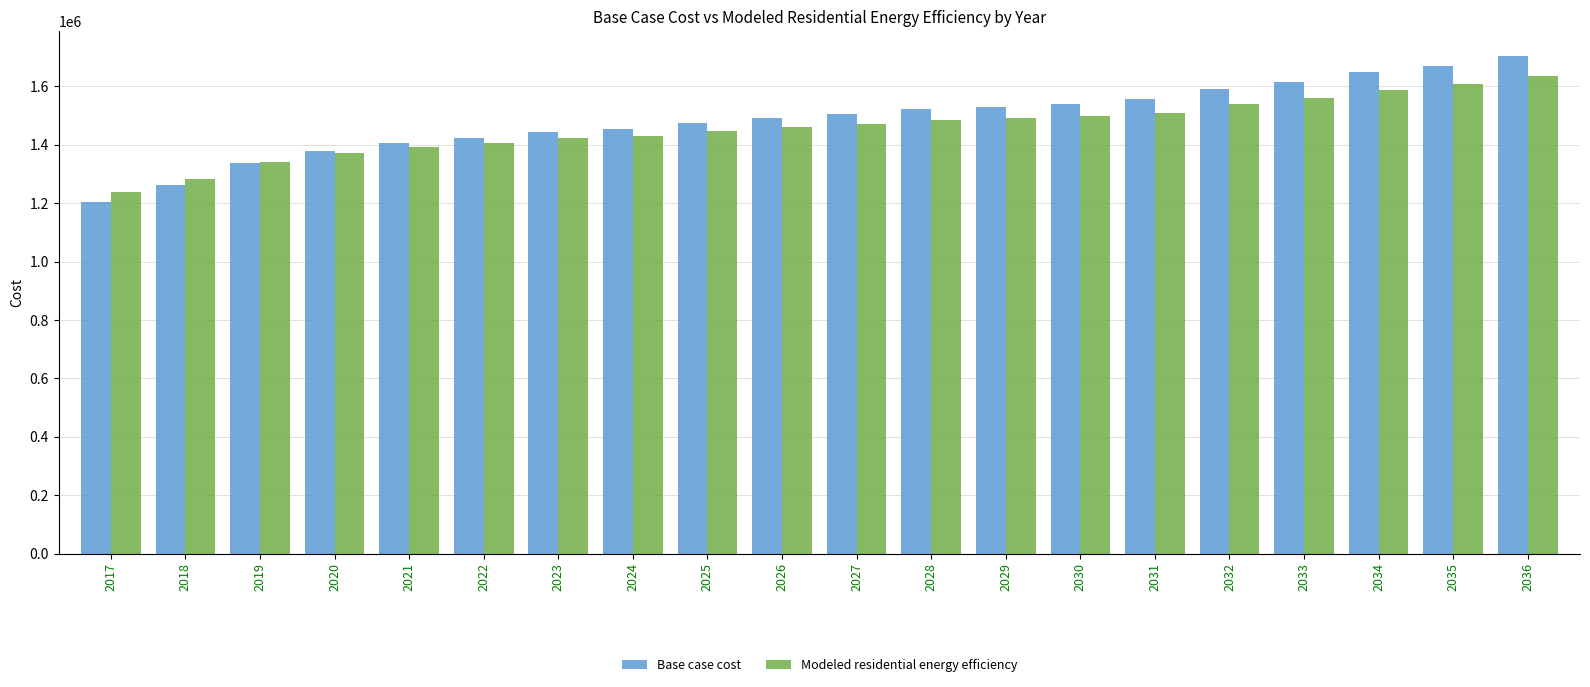

What is the maximum value shown in the chart?

1703438.6